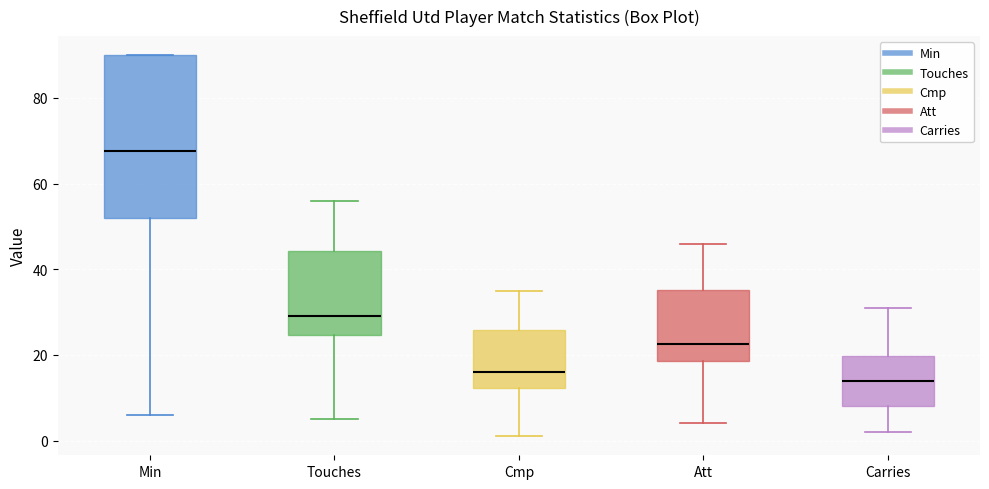

Which box is the tallest, from its lower edge to its upper edge?

Min